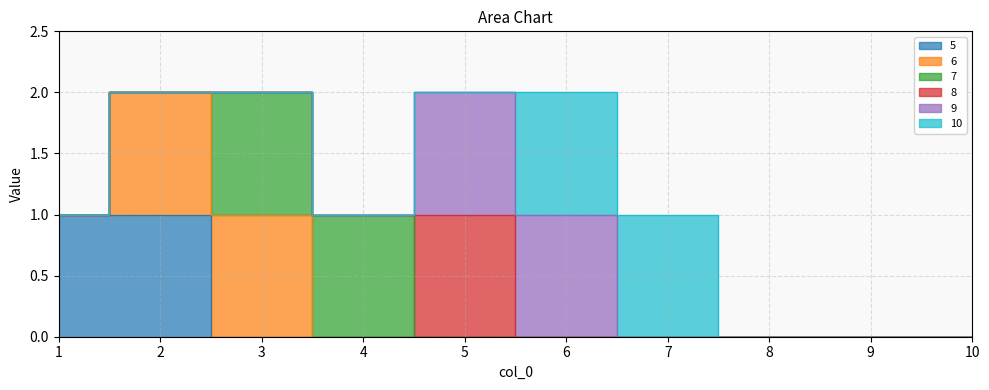

At which category is the sum across all series the highest?

2